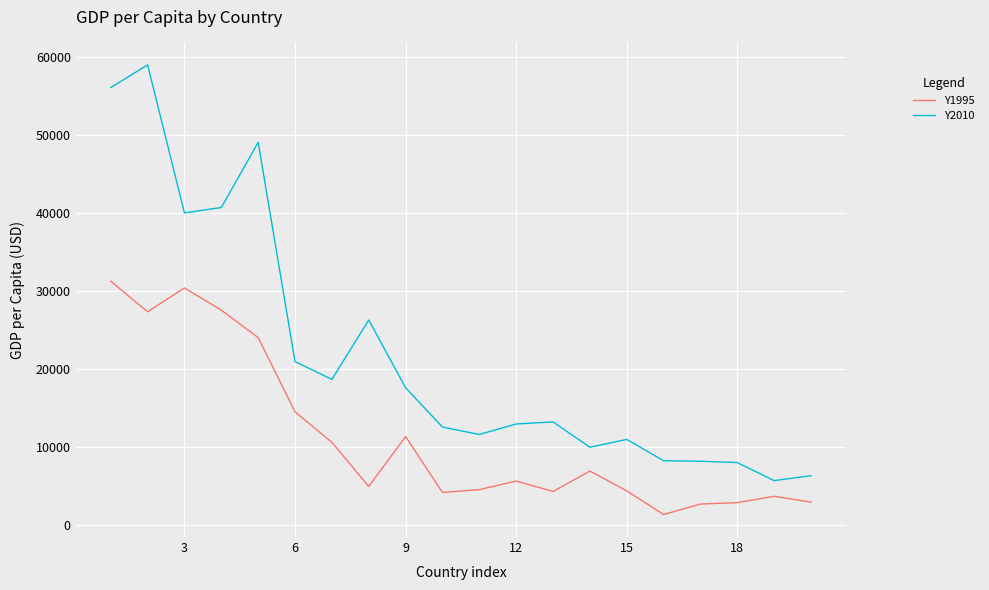

Which series has the widest spread of values?

Y2010